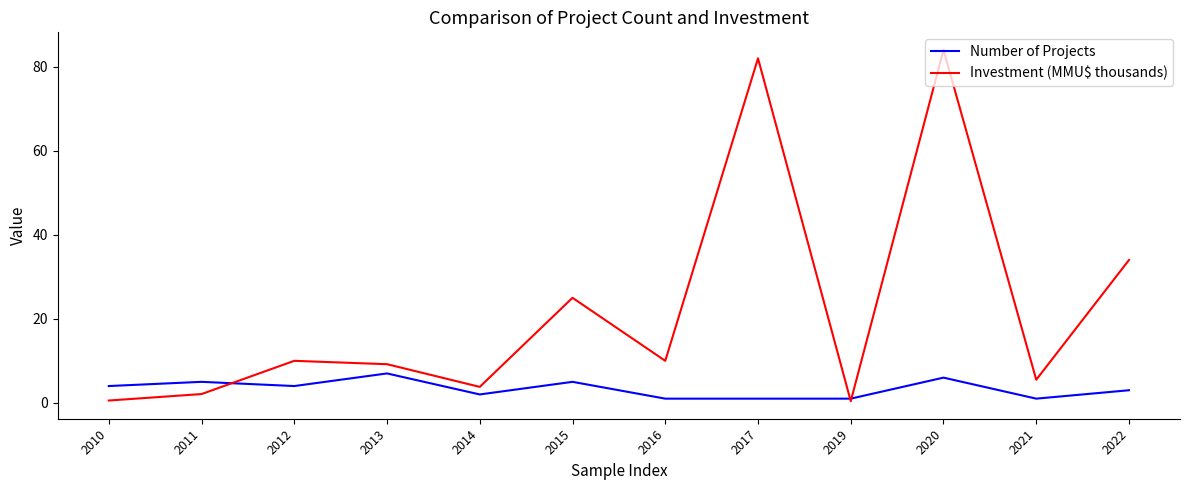

Which series has the largest total across all categories?

Investment (MMU$ thousands)